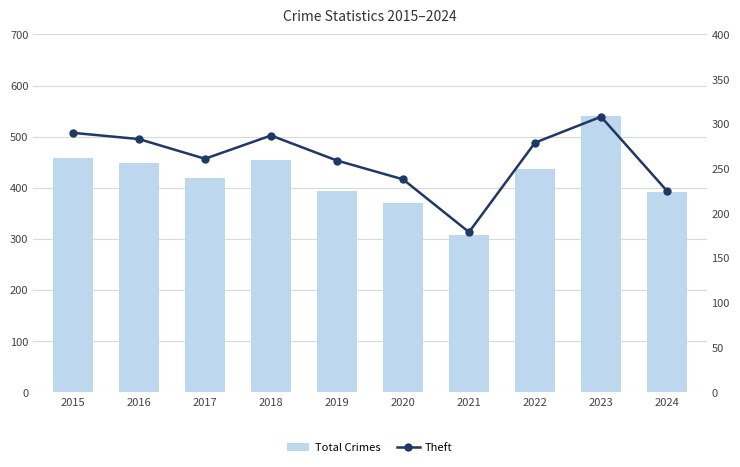

Read the Total Crimes value at 2023, to the nearest 5.

540